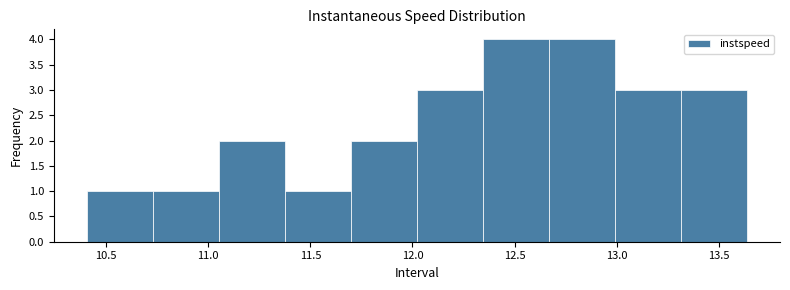

Reading left to right, transcribe this chart: for each bar, give the range it covers on the x-axis and its height. Neither the bar edges nor the heights are printed on the chart, so give them approximately, as read against the axes.

10.40 to 10.75: 1
10.75 to 11.05: 1
11.05 to 11.35: 2
11.35 to 11.70: 1
11.70 to 12.00: 2
12.00 to 12.35: 3
12.35 to 12.65: 4
12.65 to 13.00: 4
13.00 to 13.30: 3
13.30 to 13.65: 3